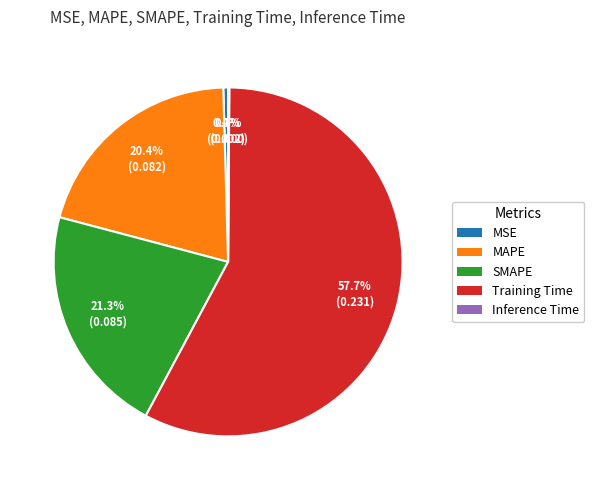

Combined, do Training Time and SMAPE account for over 50%?

Yes